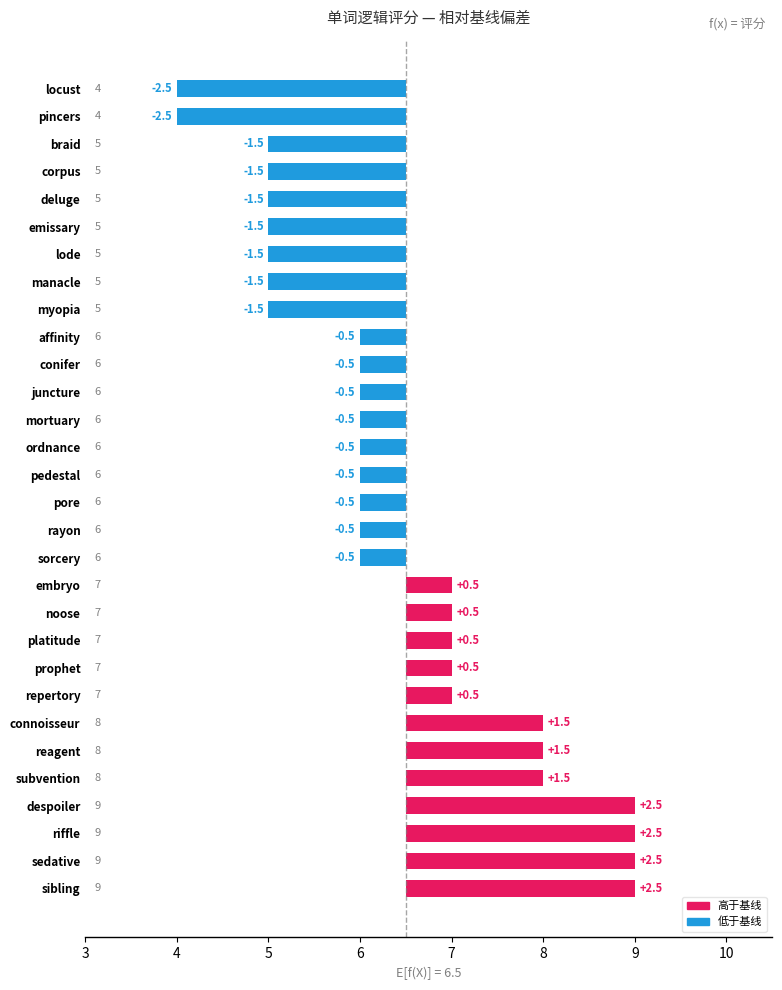

At which label is the value closest to 6?

conifer